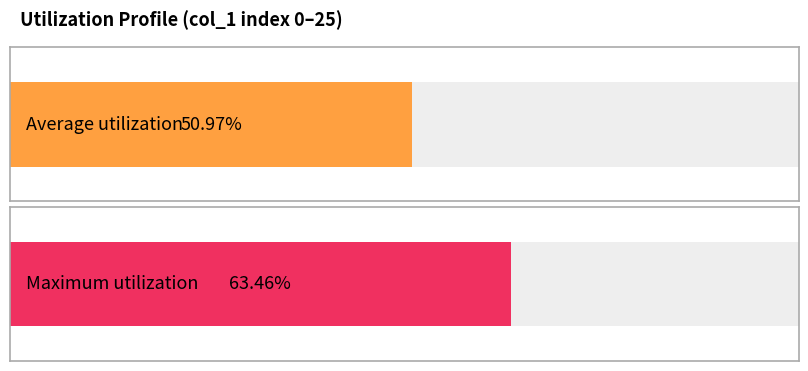

True or false: the data shows 0.2 at 6.

False